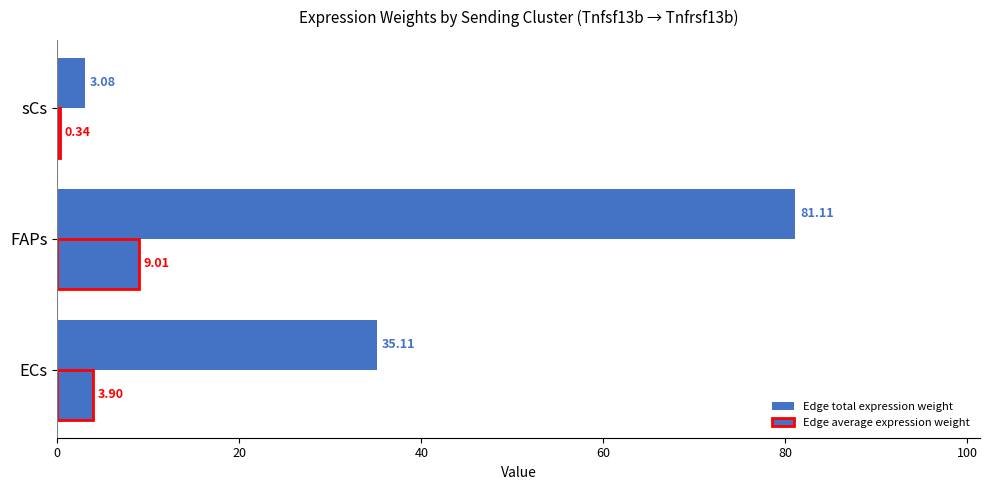

How many values in the Edge average expression weight series exceed 3?

2